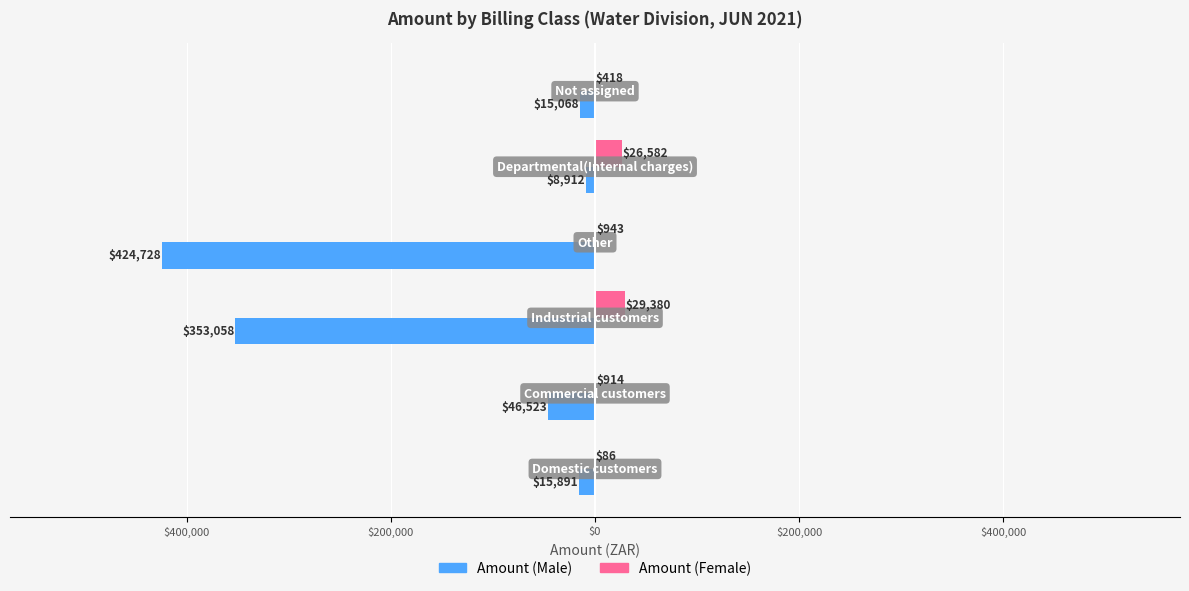

Which series has the widest spread of values?

Amount (Male)